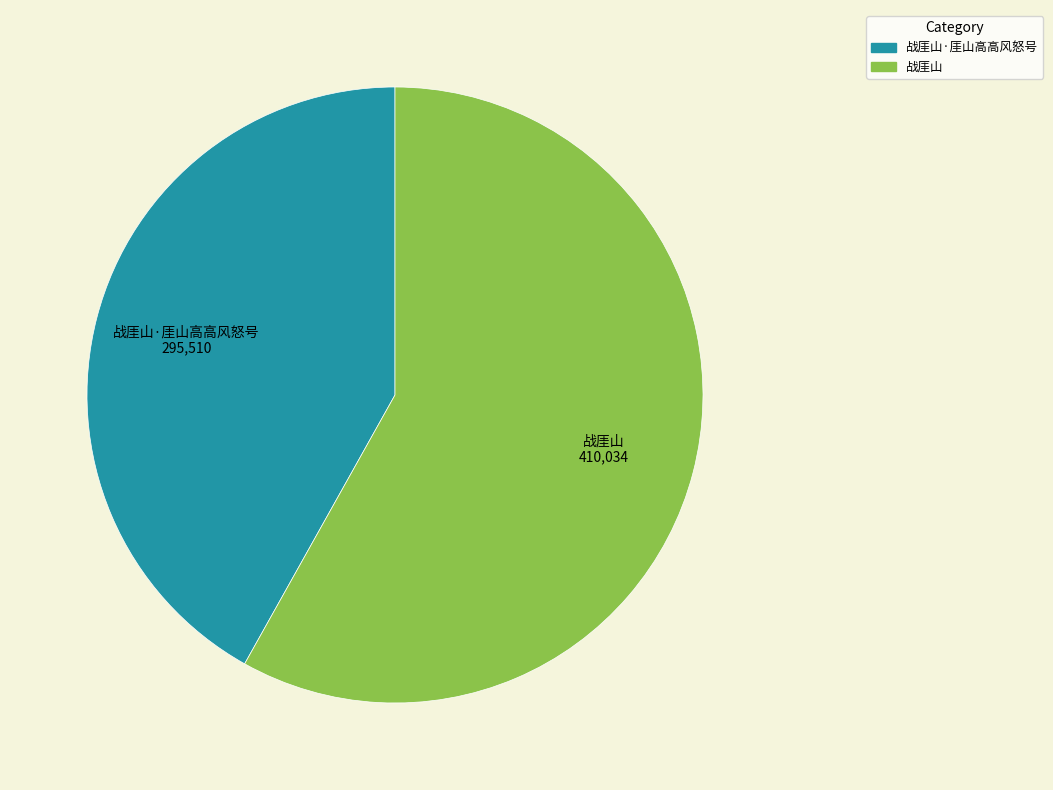

Do 战厓山·厓山高高风怒号 and 战厓山 together represent more than half of the pie?

Yes